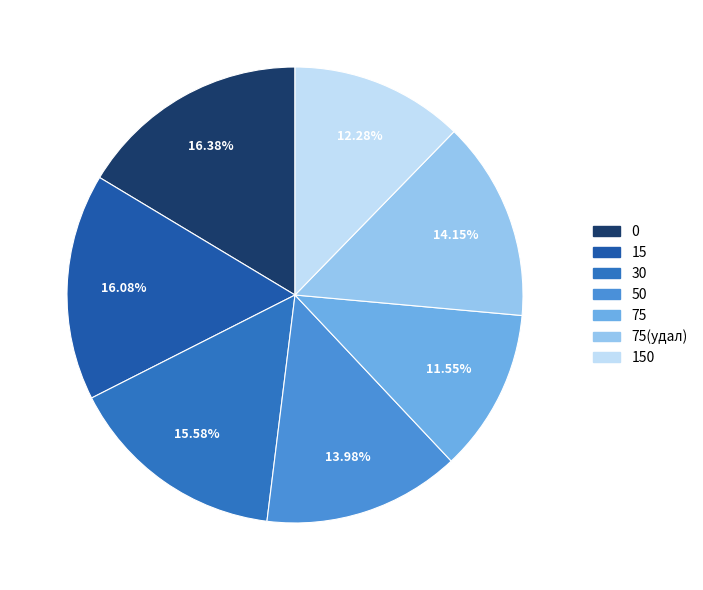

How many segments does this pie chart have?

7